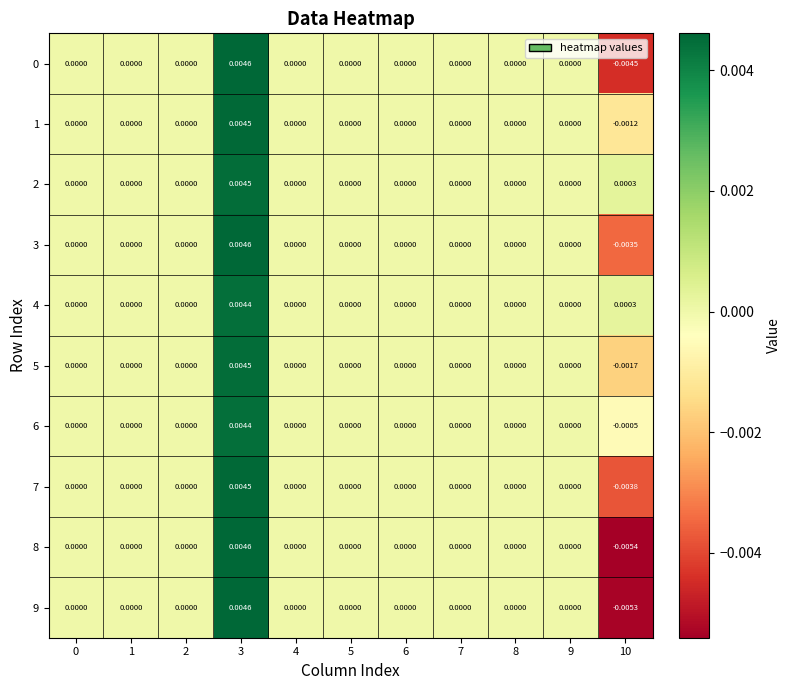

Which series has the widest spread of values?

8